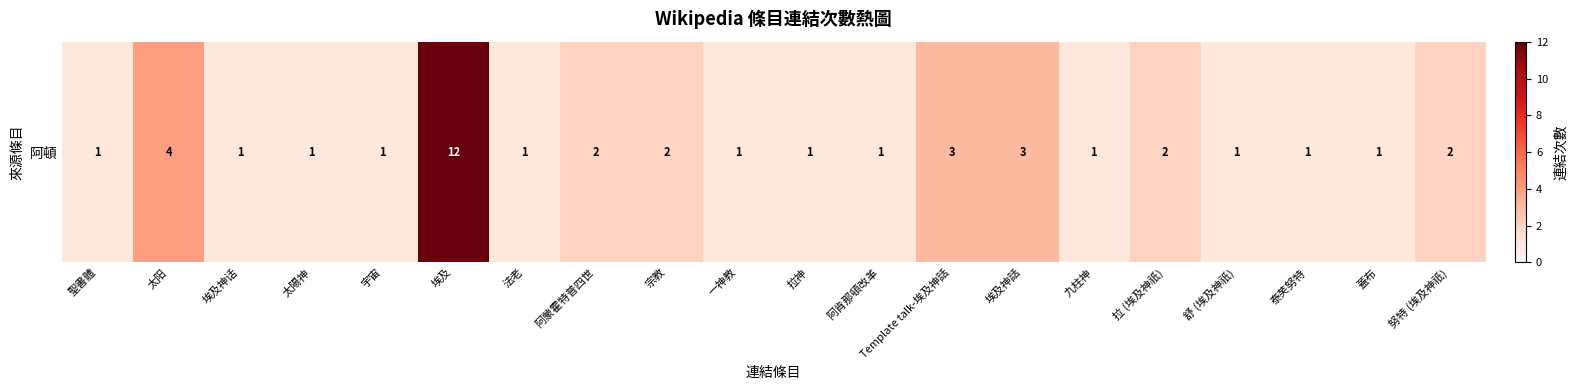

Where is the data nearest to the value 6?

太阳